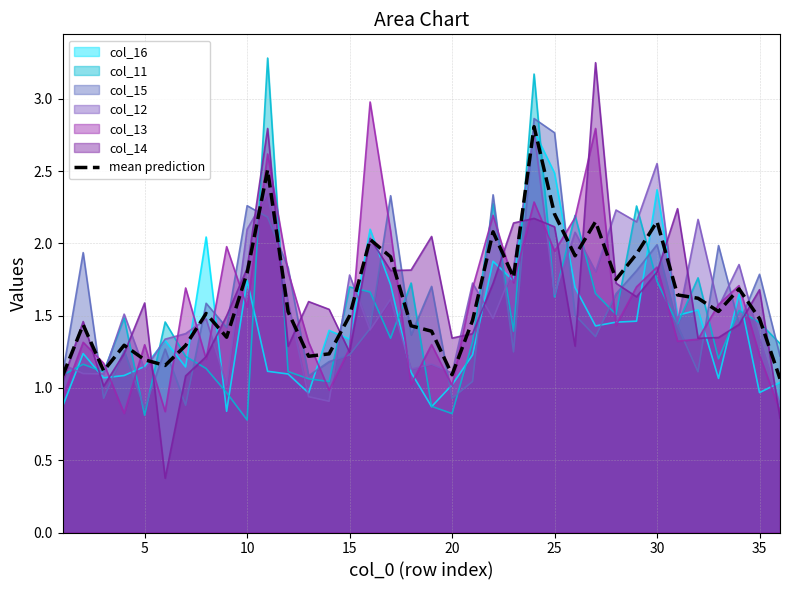

True or false: there are more than 0 points higher than both neighbors.

True